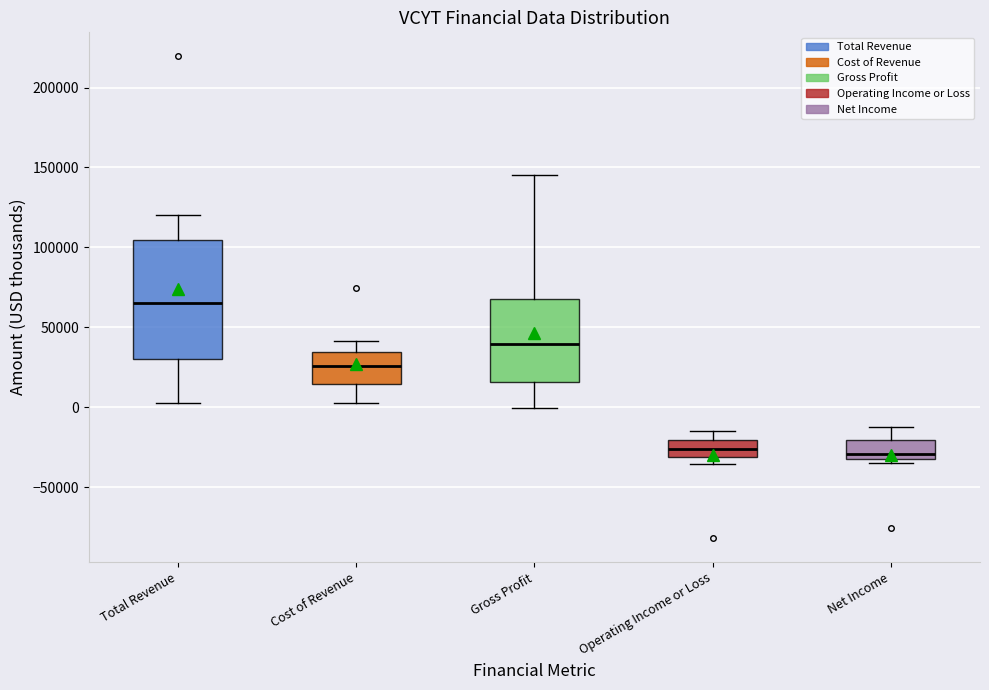

Comparing the boxes themselves (not the whiskers), which one is the tallest?

Total Revenue